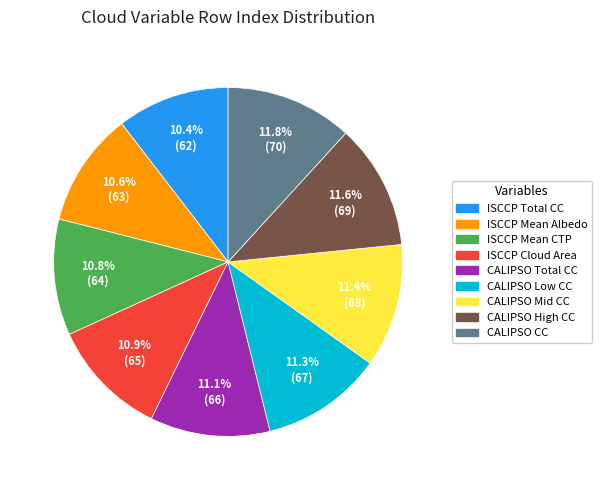

To the nearest percent, what is the average slice percentage?

11%